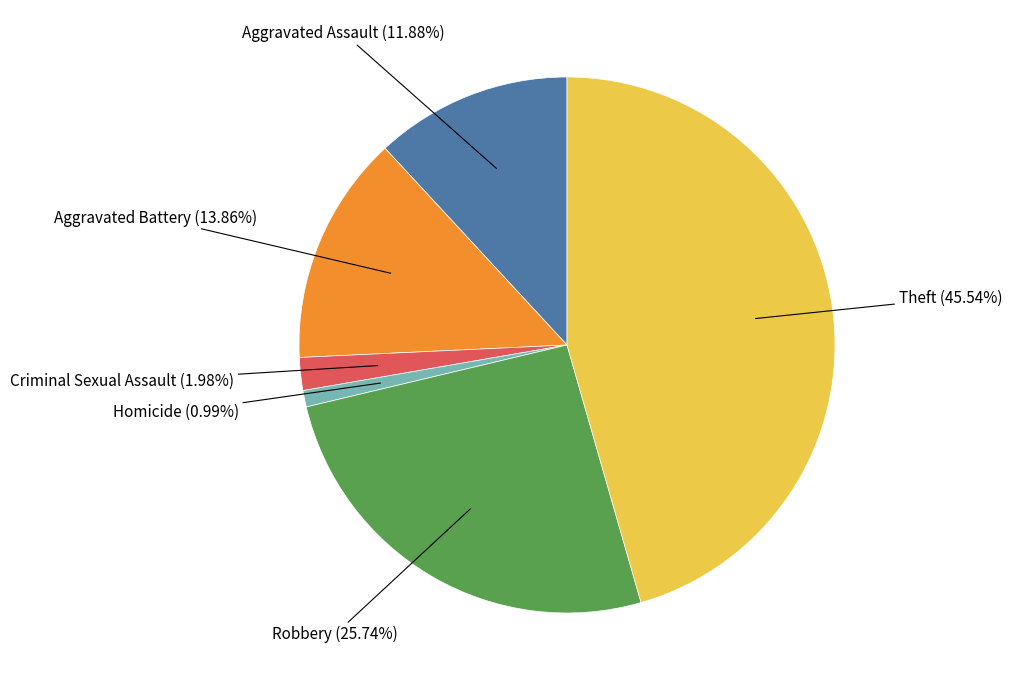

Is Criminal Sexual Assault the majority of the pie?

No